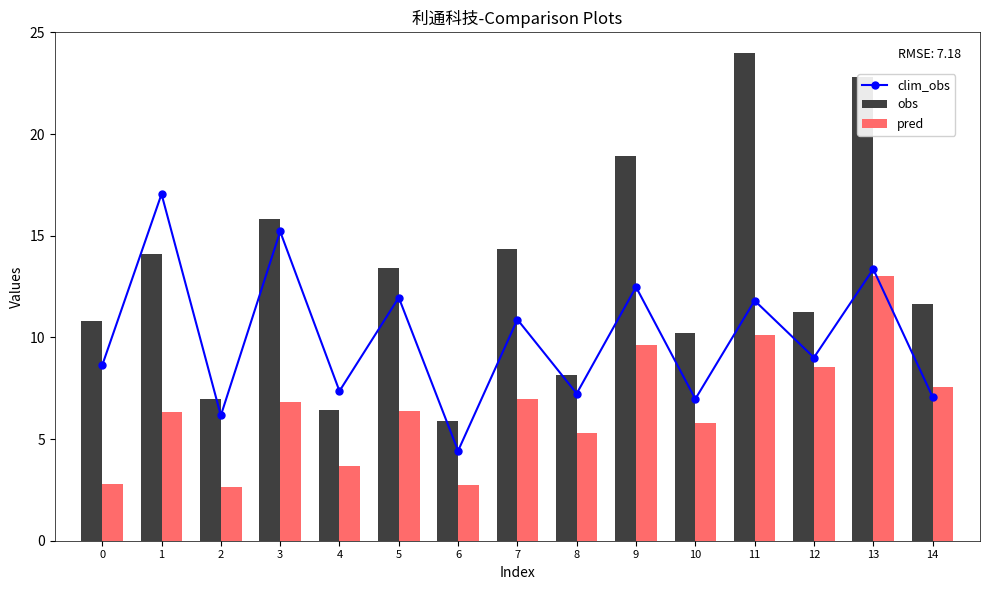

How many values in the obs series exceed 11?

9